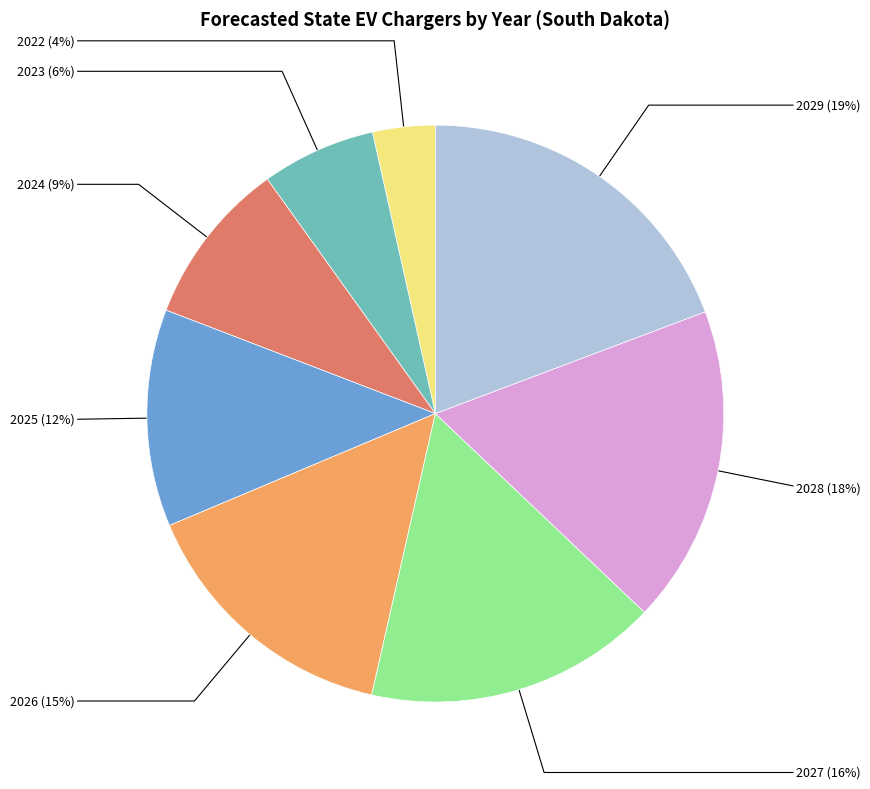

To the nearest percent, what portion does 2023 represent?

6%